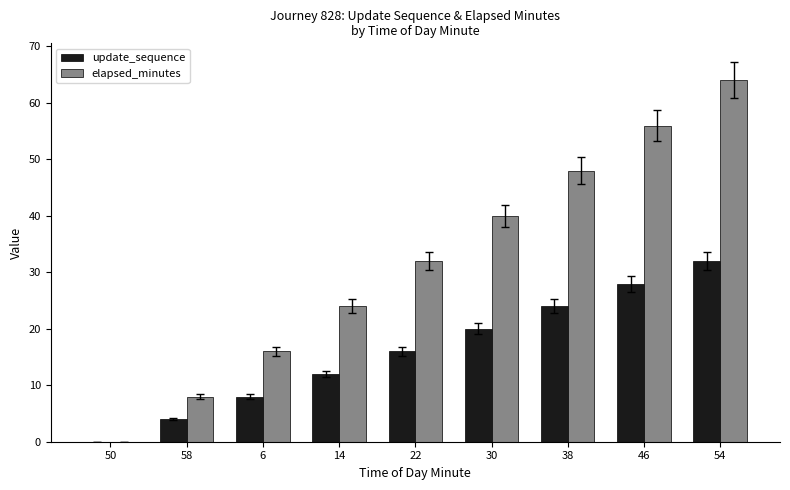

How many update_sequence values are between 8 and 24?

5